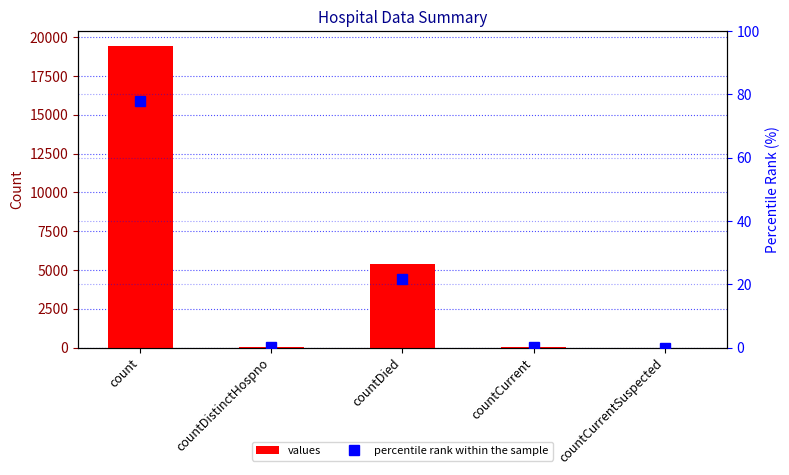

What is the average value of the percentile rank within the sample series?

20.0